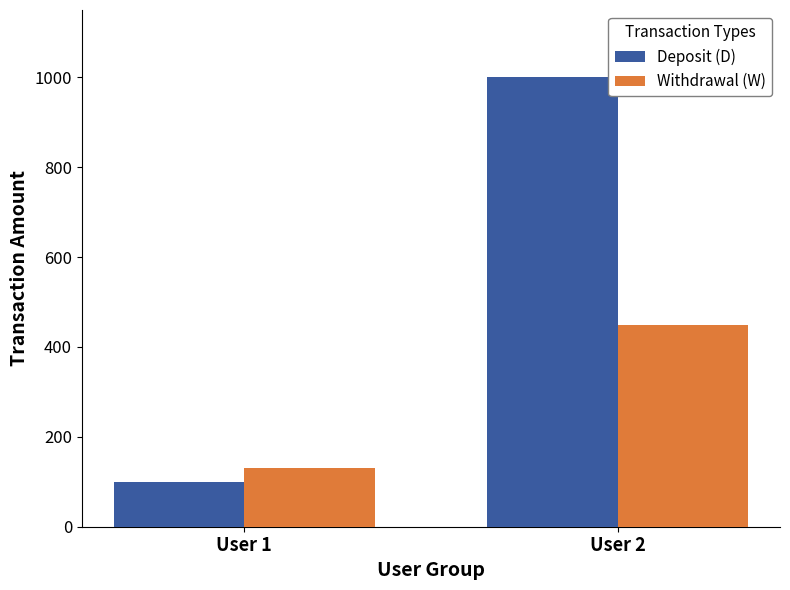

What is the value of the Withdrawal (W) bar at the 1st from the left?

130